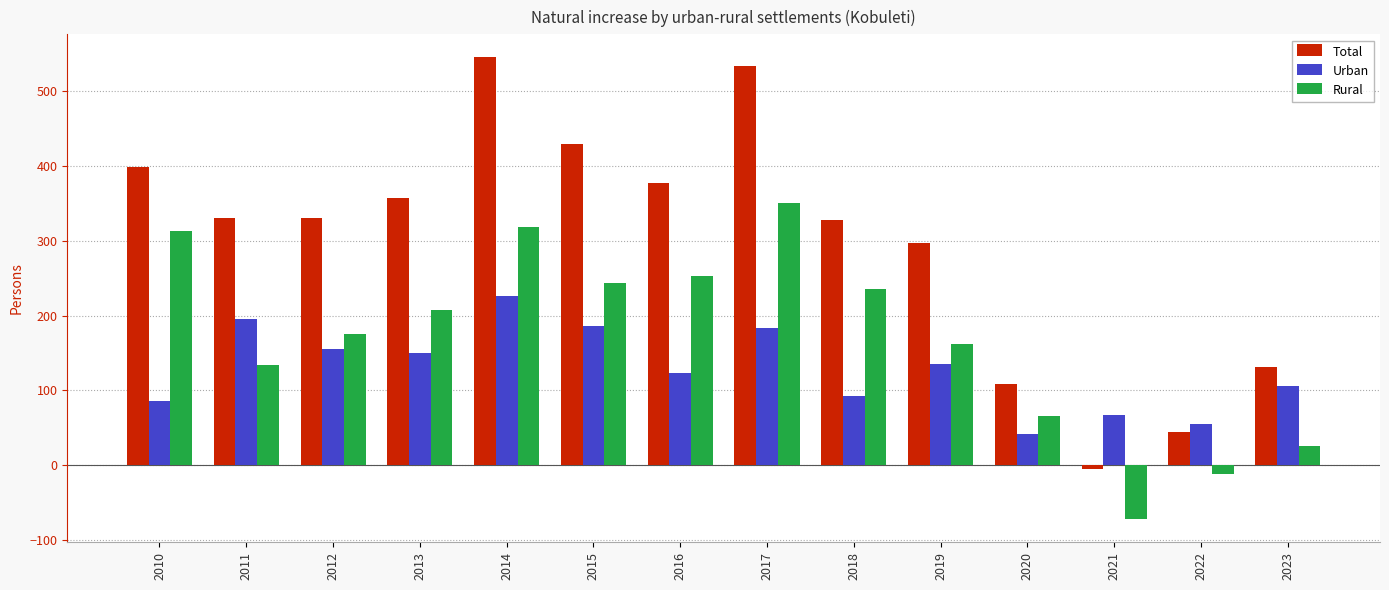

What is the value of the Urban bar at the 6th from the left?

186